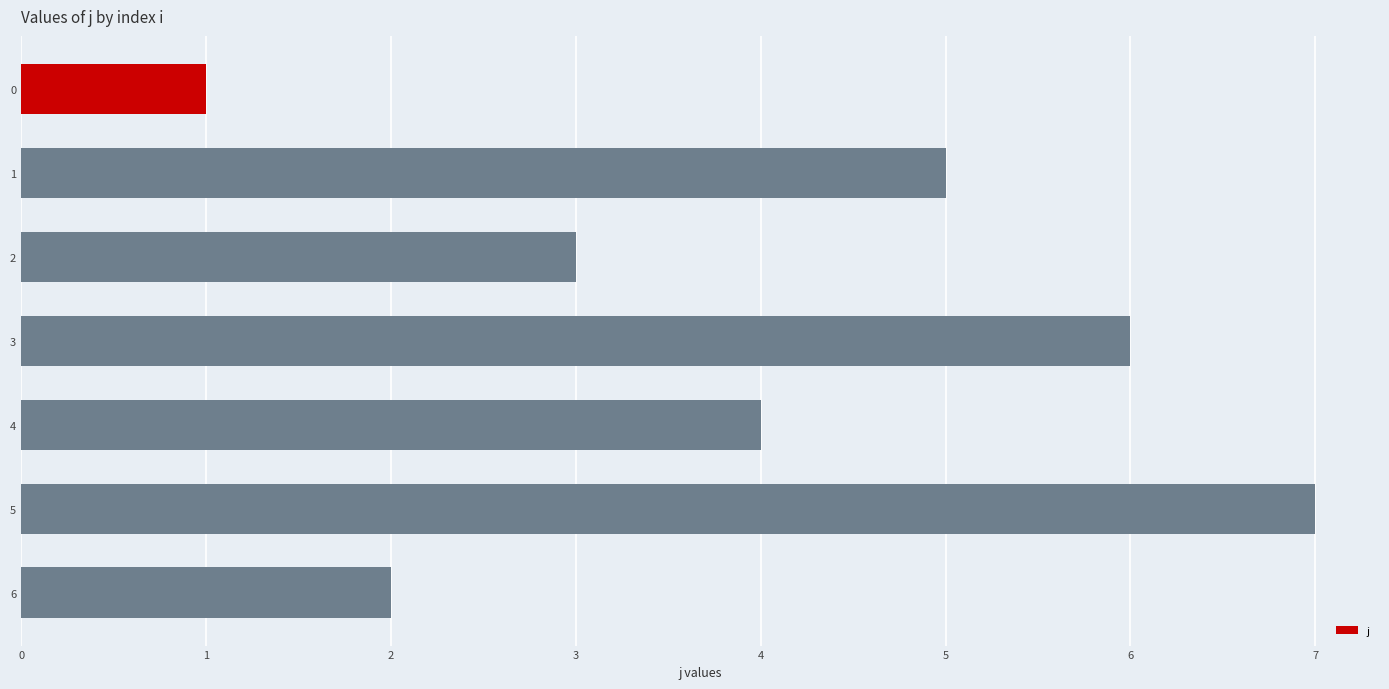

Where is the data nearest to the value 4?

4